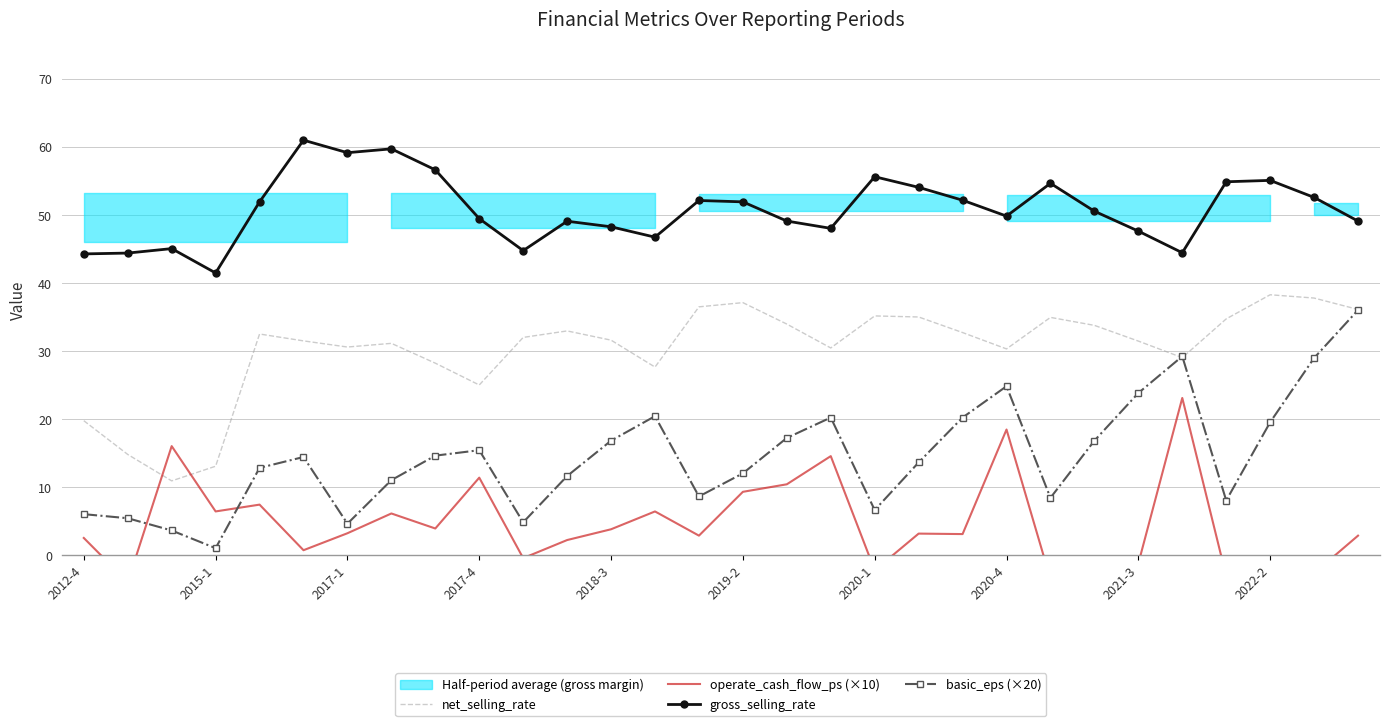

After their last crossing, which series has the higher values: basic_eps (×20) or operate_cash_flow_ps (×10)?

basic_eps (×20)